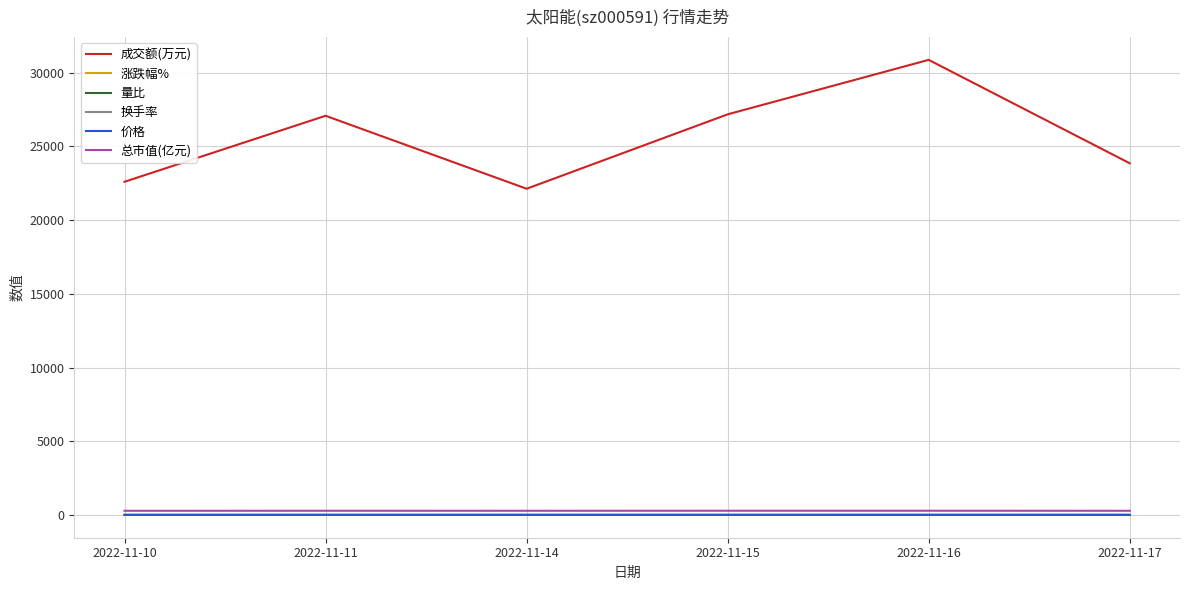

What is the sum of all 涨跌幅% values?

-0.7